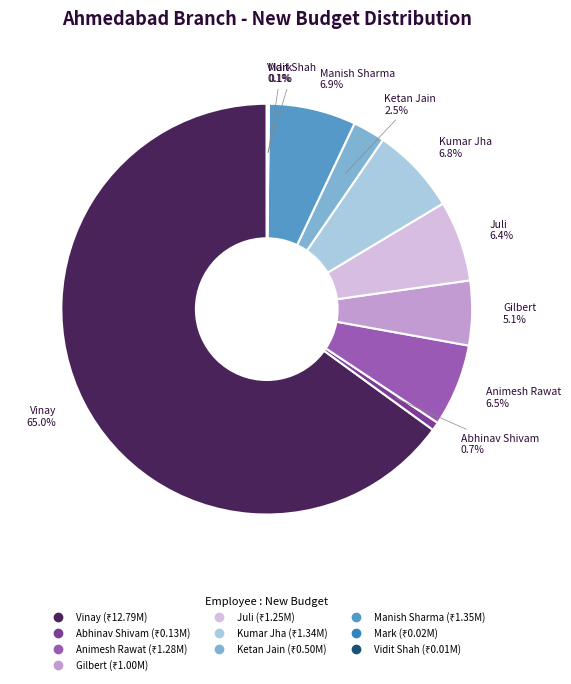

What percentage is the Abhinav Shivam slice, to the nearest percent?

1%